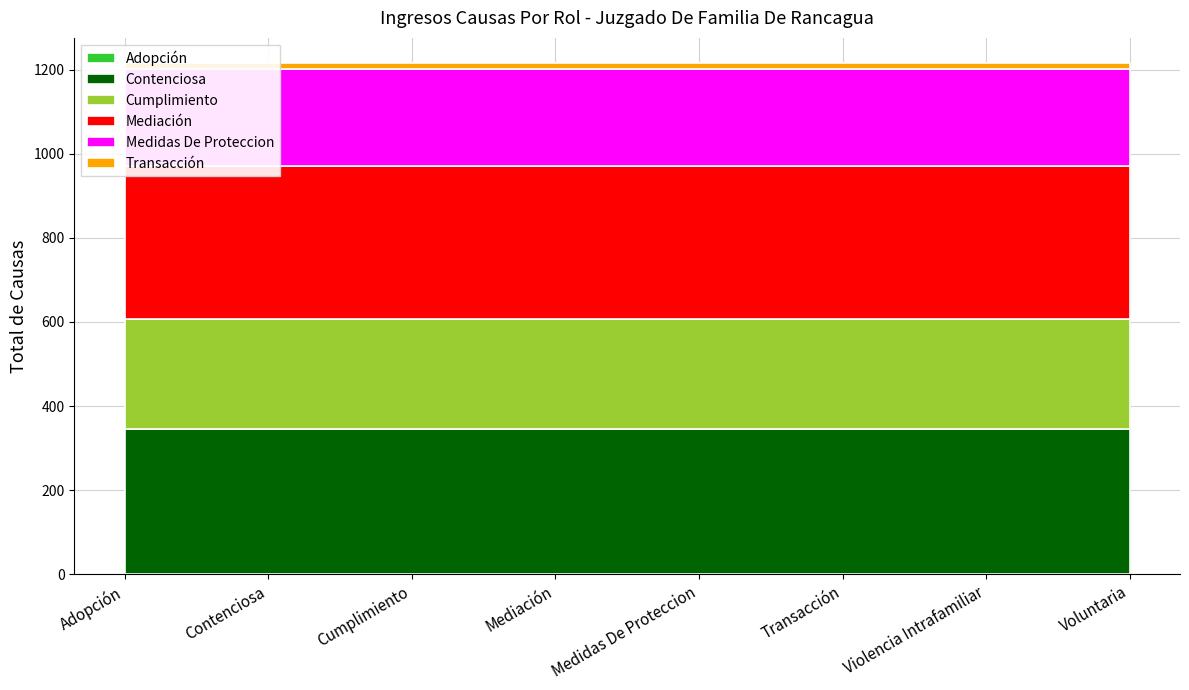

Reading left to right, what are all the values shown in this chart?

Adopción: Adopción=1	Contenciosa=1	Cumplimiento=1	Mediación=1	Medidas De Proteccion=1	Transacción=1	Violencia Intrafamiliar=1	Voluntaria=1
Contenciosa: Adopción=344	Contenciosa=344	Cumplimiento=344	Mediación=344	Medidas De Proteccion=344	Transacción=344	Violencia Intrafamiliar=344	Voluntaria=344
Cumplimiento: Adopción=261	Contenciosa=261	Cumplimiento=261	Mediación=261	Medidas De Proteccion=261	Transacción=261	Violencia Intrafamiliar=261	Voluntaria=261
Mediación: Adopción=365	Contenciosa=365	Cumplimiento=365	Mediación=365	Medidas De Proteccion=365	Transacción=365	Violencia Intrafamiliar=365	Voluntaria=365
Medidas De Proteccion: Adopción=230	Contenciosa=230	Cumplimiento=230	Mediación=230	Medidas De Proteccion=230	Transacción=230	Violencia Intrafamiliar=230	Voluntaria=230
Transacción: Adopción=14	Contenciosa=14	Cumplimiento=14	Mediación=14	Medidas De Proteccion=14	Transacción=14	Violencia Intrafamiliar=14	Voluntaria=14